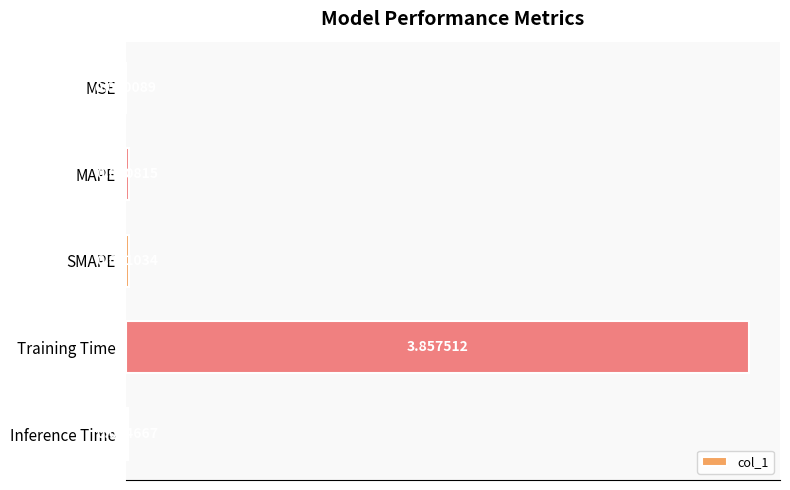

Where is the data nearest to the value 1?

SMAPE